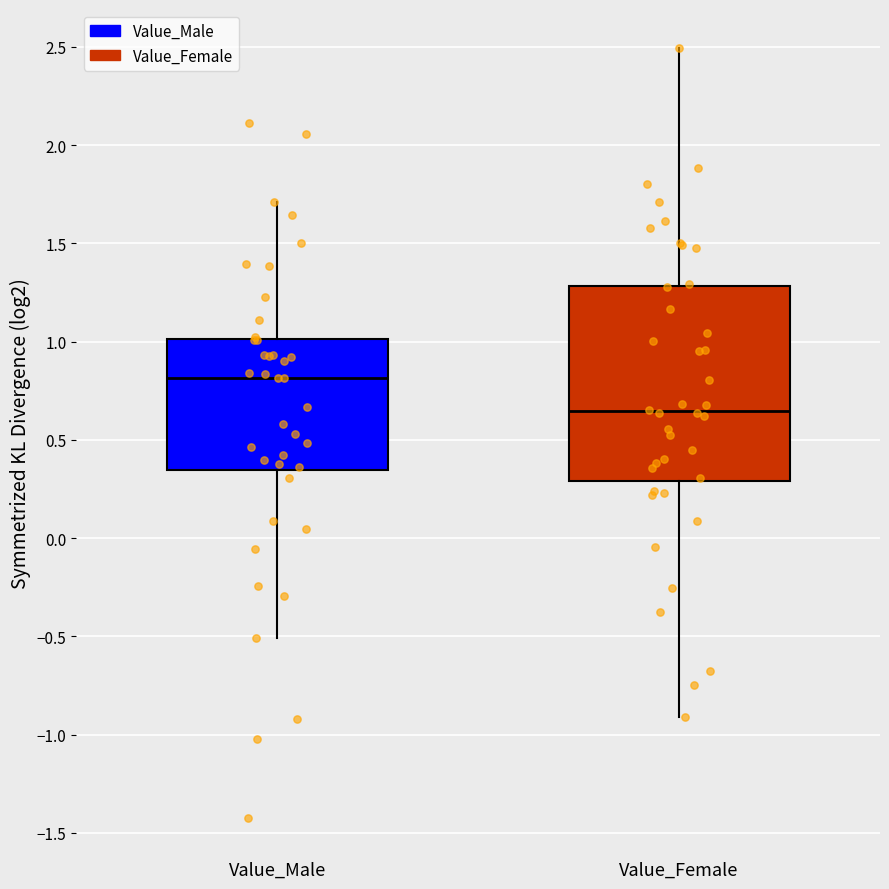

Where is the upper edge of the box for Value_Female on the y-axis? The values are not printed on the chart, so give them approximately, as read against the axis.

1.30